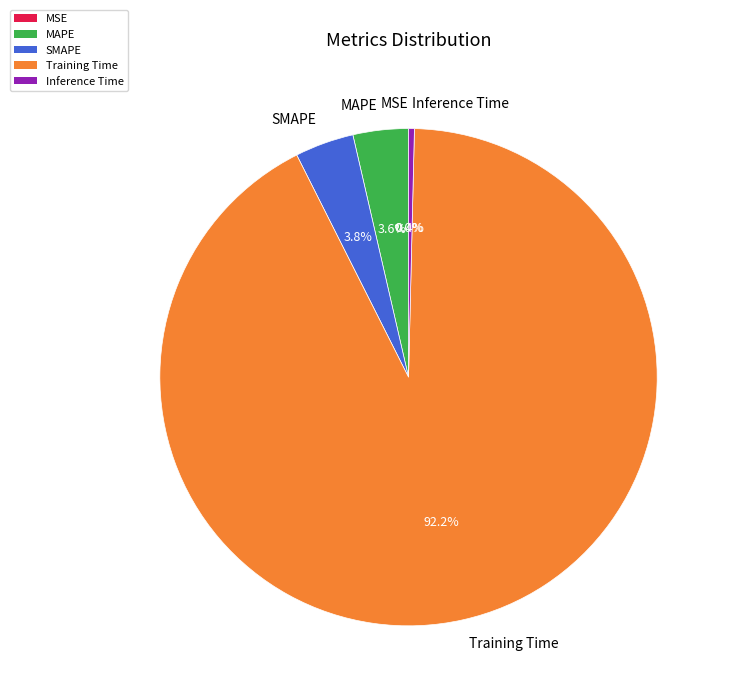

To the nearest percent, what is the combined percentage of SMAPE and Inference Time?

4%